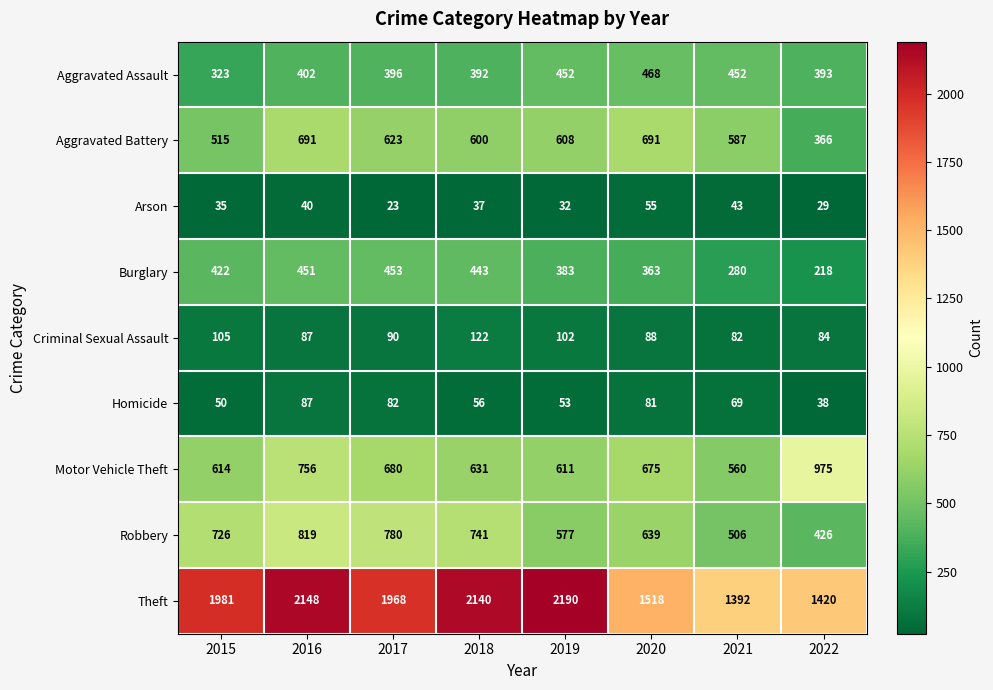

At which category does the chart reach its minimum across all series?

2017